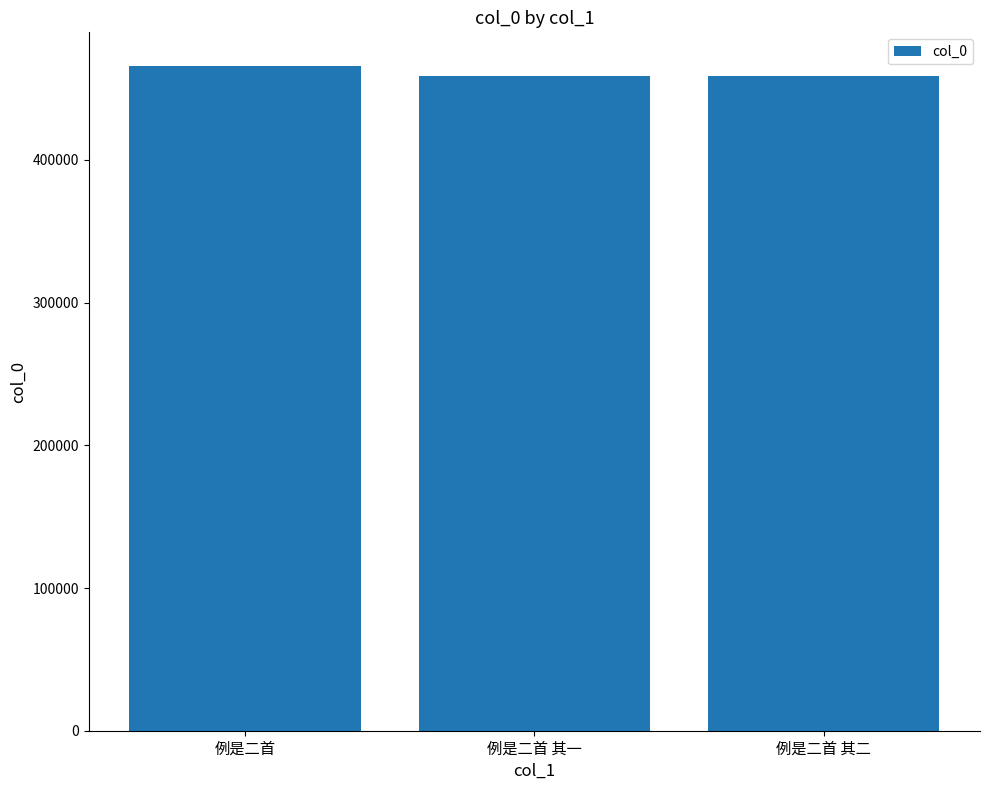

What is the smallest value displayed?

458809